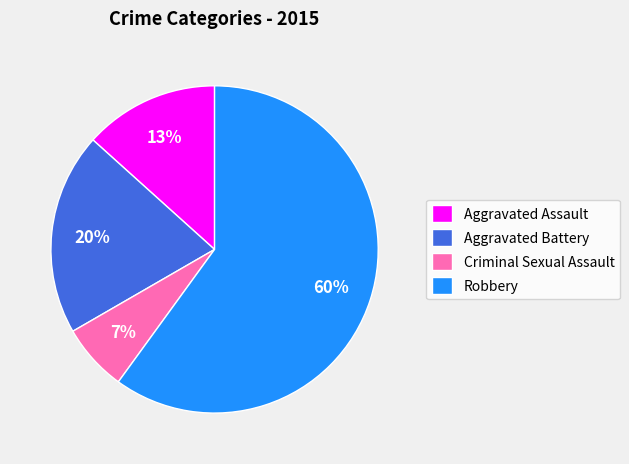

To the nearest percent, what is the combined percentage of Aggravated Battery and Criminal Sexual Assault?

27%